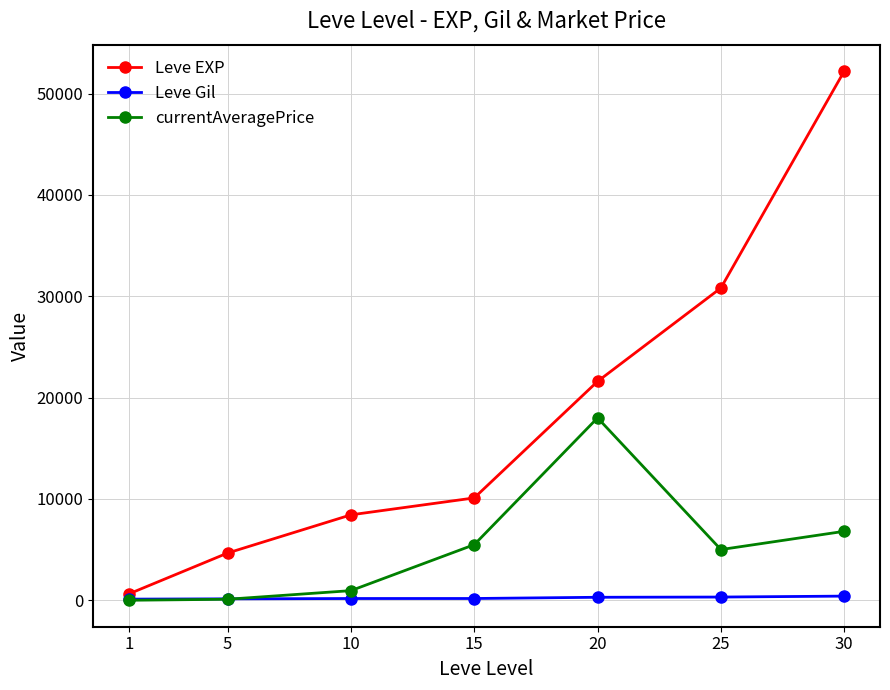

What is the difference between the maximum and minimum values in the Leve EXP series?

51590